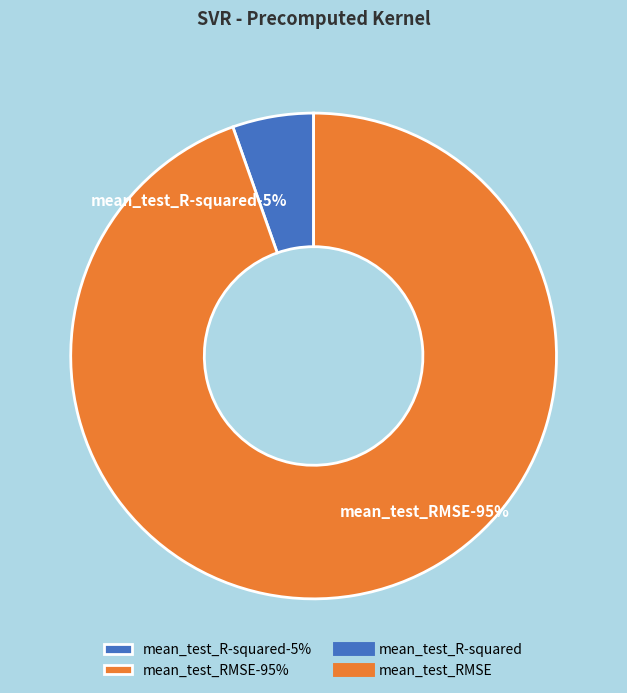

To the nearest percent, what is the difference between the largest and smallest slice percentages?

89%